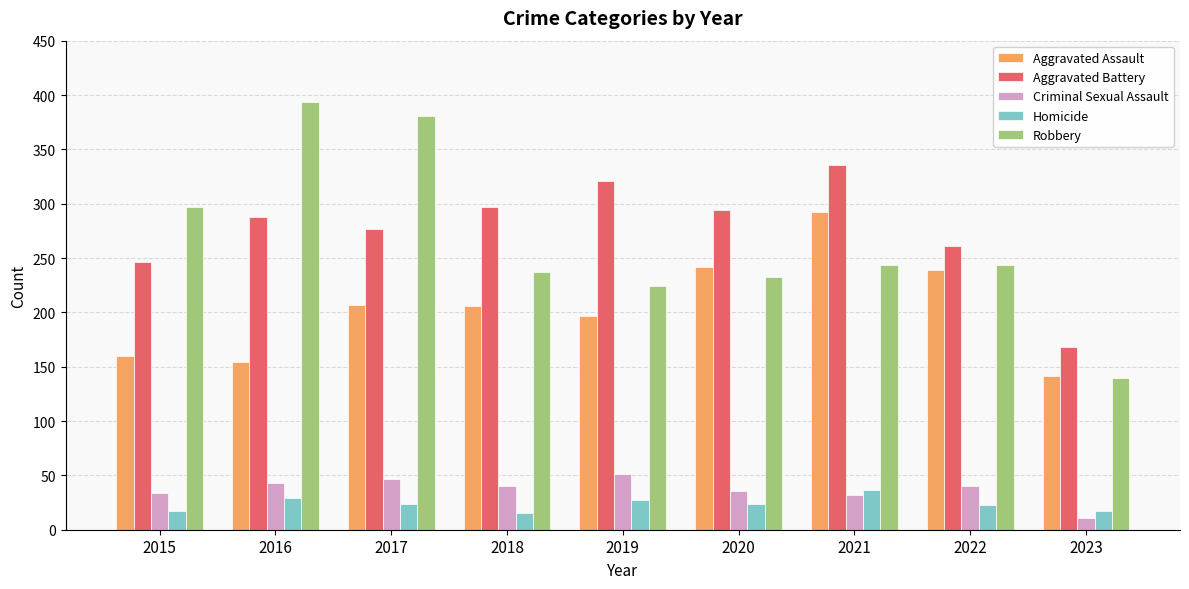

The value of Aggravated Battery at 2016 is 288. True or false?

True